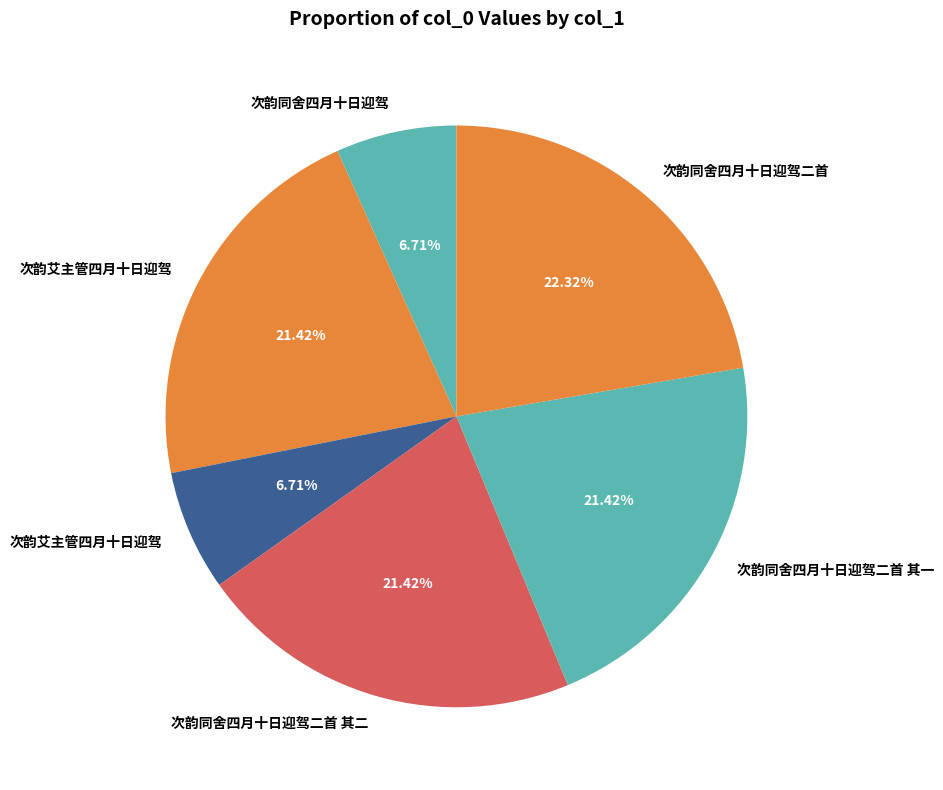

Rank the categories by value from lowest to highest.

次韵同舍四月十日迎驾, 次韵艾主管四月十日迎驾, 次韵同舍四月十日迎驾二首 其一, 次韵同舍四月十日迎驾二首 其二, 次韵艾主管四月十日迎驾, 次韵同舍四月十日迎驾二首